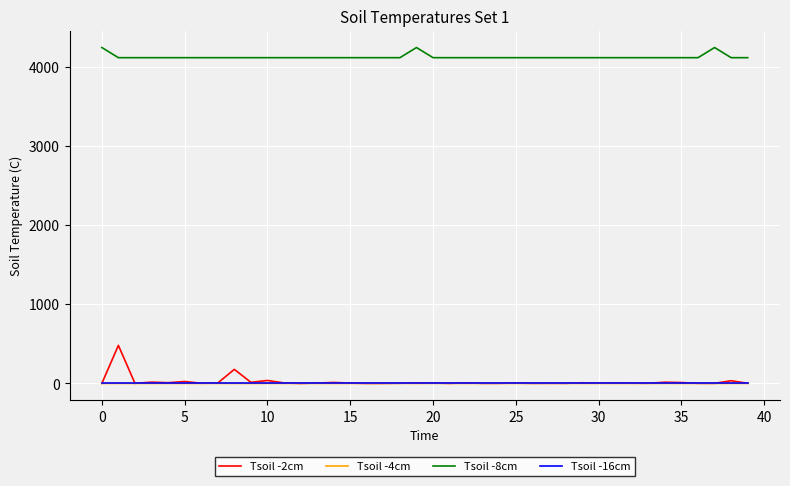

Does the chart display data point markers on the line(s)?

No